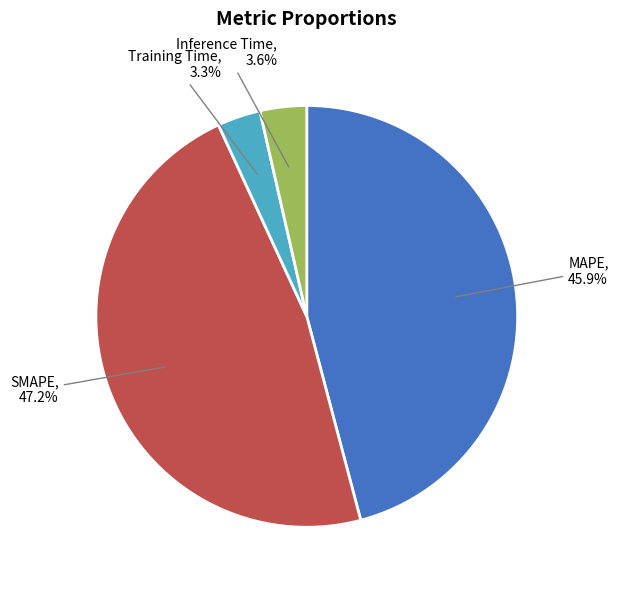

Does any single category account for the majority?

No